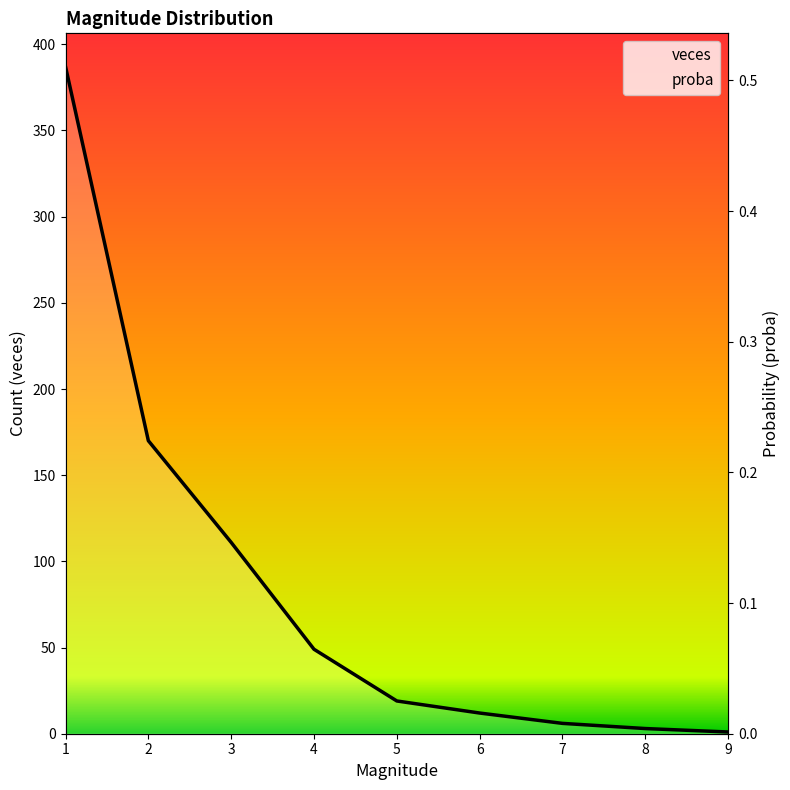

True or false: proba has more than 0 points higher than both neighbors.

False